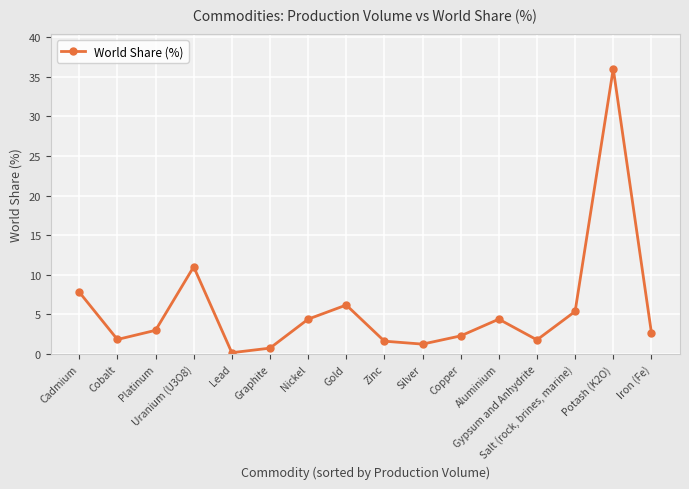

Rank the categories by value from lowest to highest.

Lead, Graphite, Silver, Zinc, Gypsum and Anhydrite, Cobalt, Copper, Iron (Fe), Platinum, Aluminium, Nickel, Salt (rock, brines, marine), Gold, Cadmium, Uranium (U3O8), Potash (K2O)